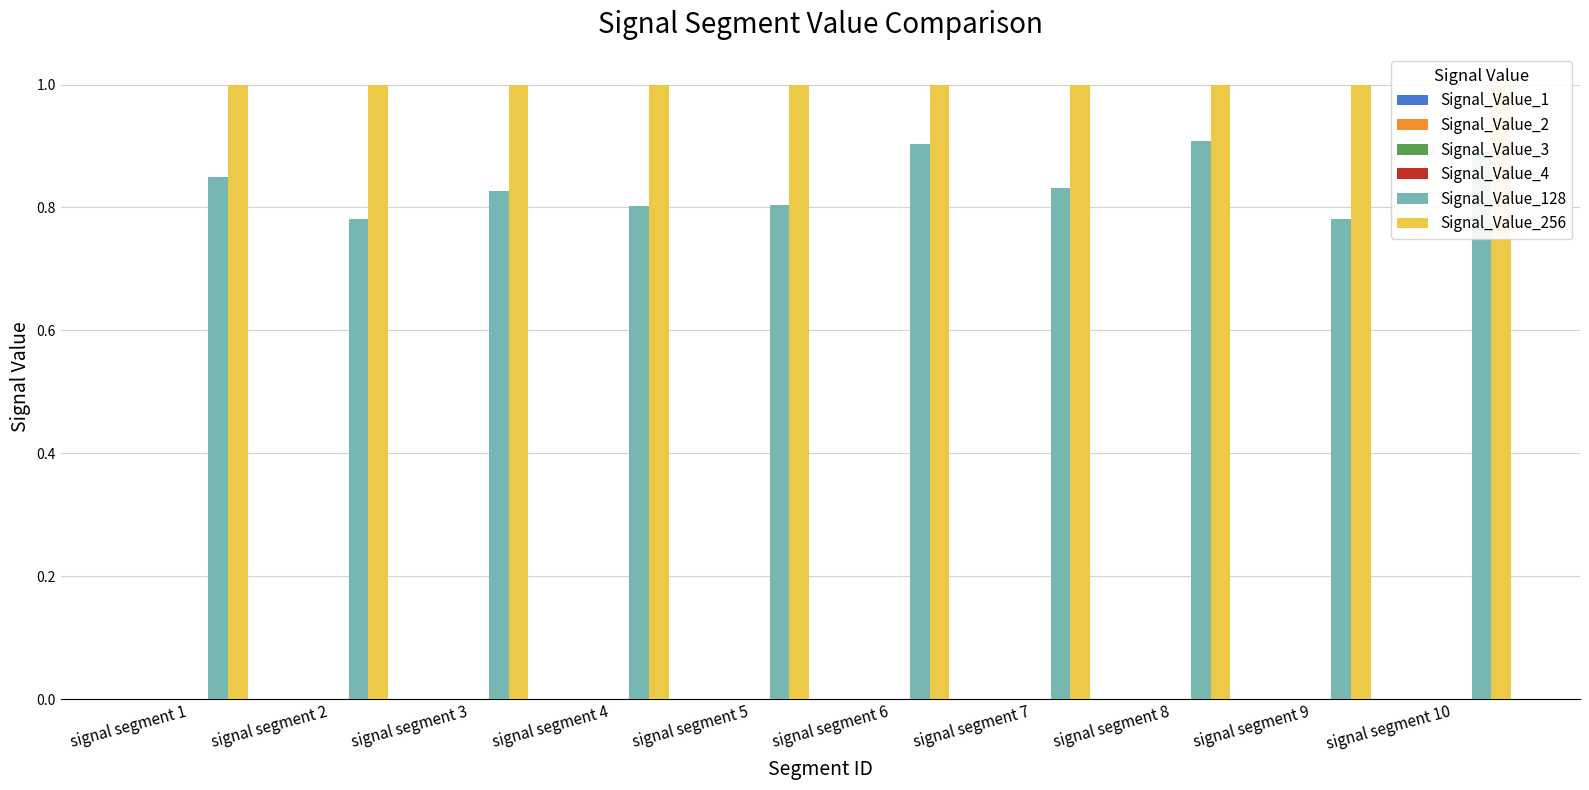

Does the chart contain stacked bars?

No